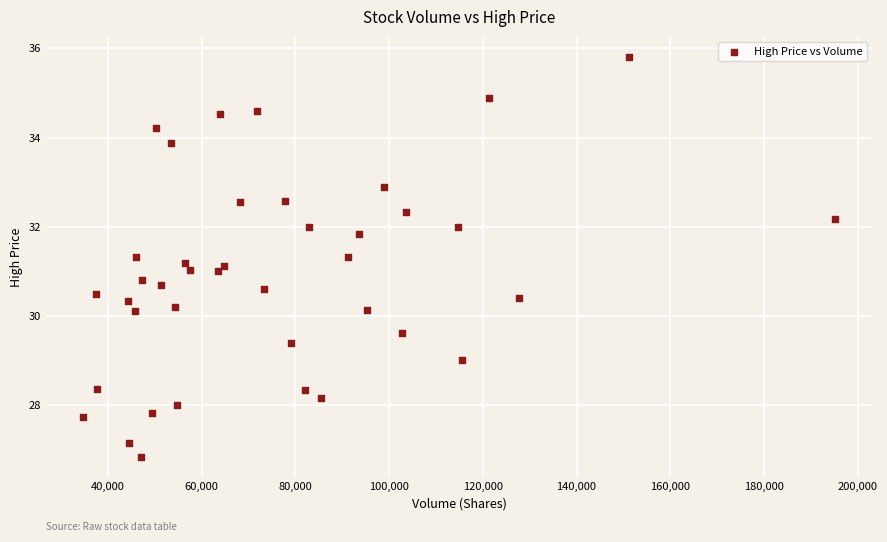

What is the range of X values (max minus min)?

160361.3